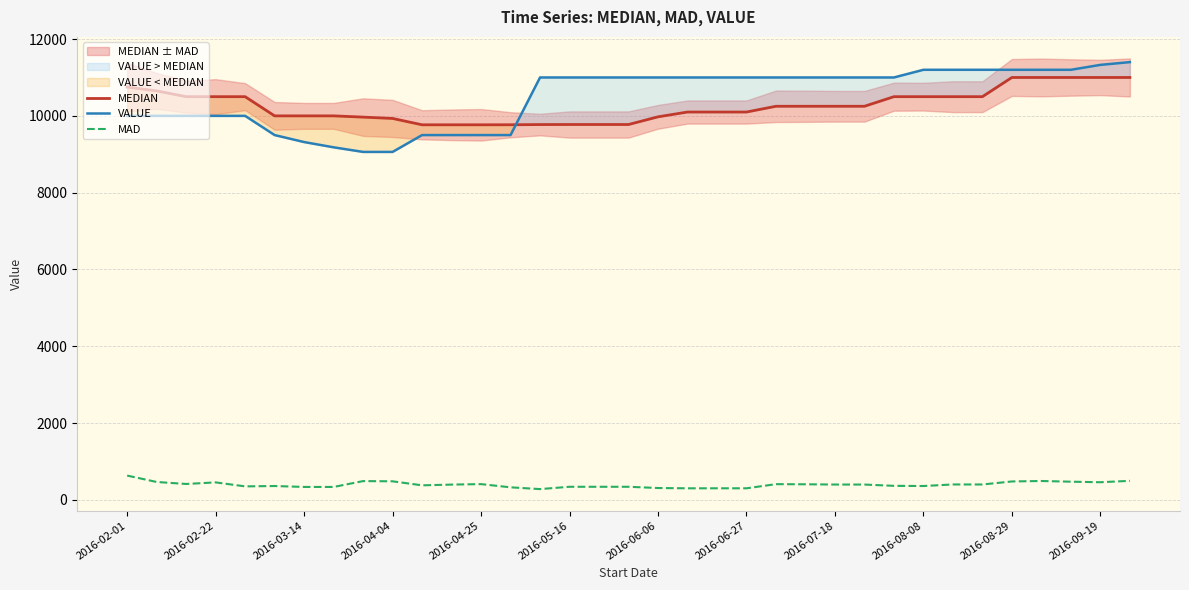

True or false: VALUE has a value of 11000.0 at 17.

True